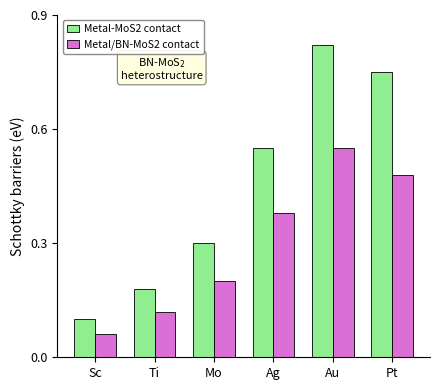

At which category does the chart reach its peak across all series?

Au